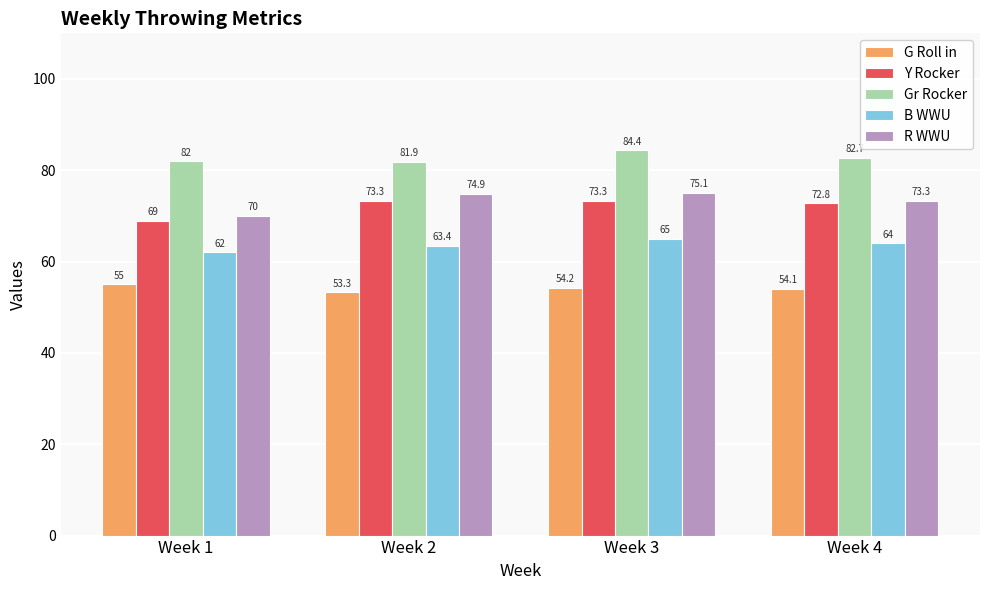

How many values in the Y Rocker series exceed 73?

2